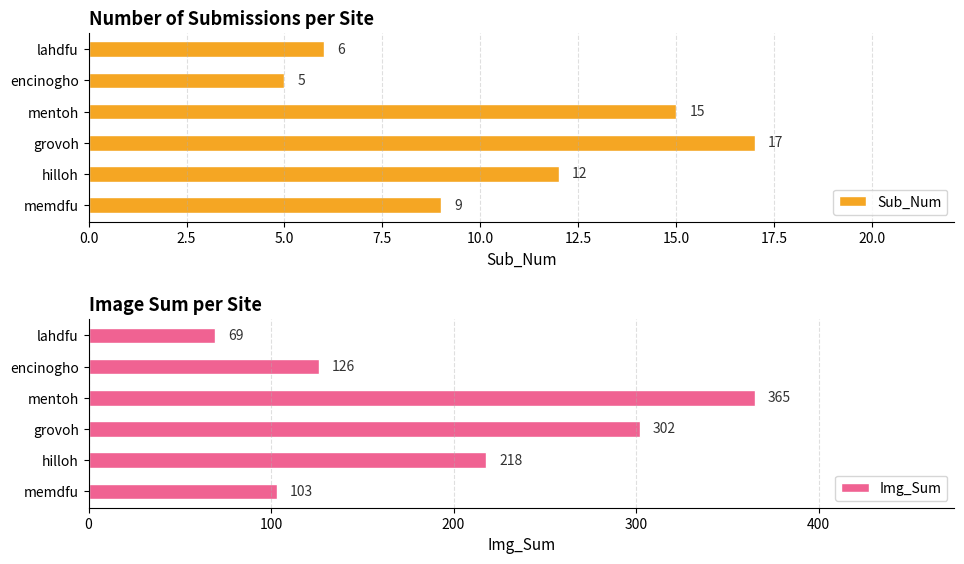

What is the difference between the maximum and minimum values in the Img_Sum series?

296